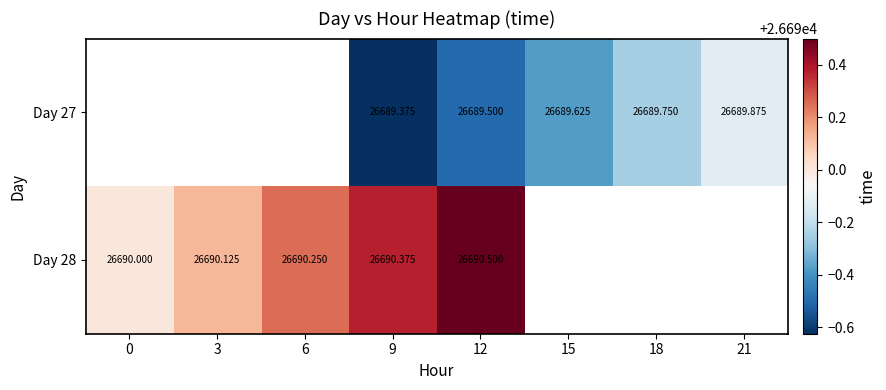

What is the total value across all series at 9?

53379.8